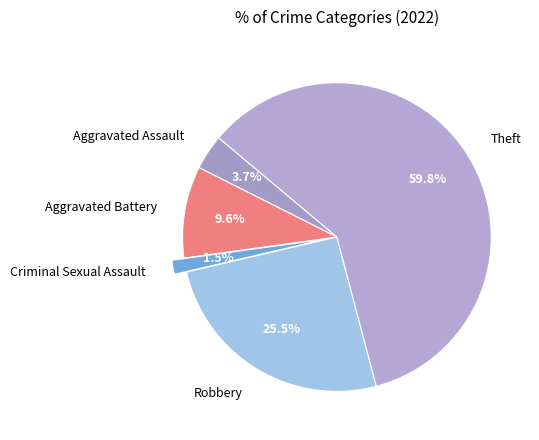

Rank the categories by value from lowest to highest.

Criminal Sexual Assault, Aggravated Assault, Aggravated Battery, Robbery, Theft